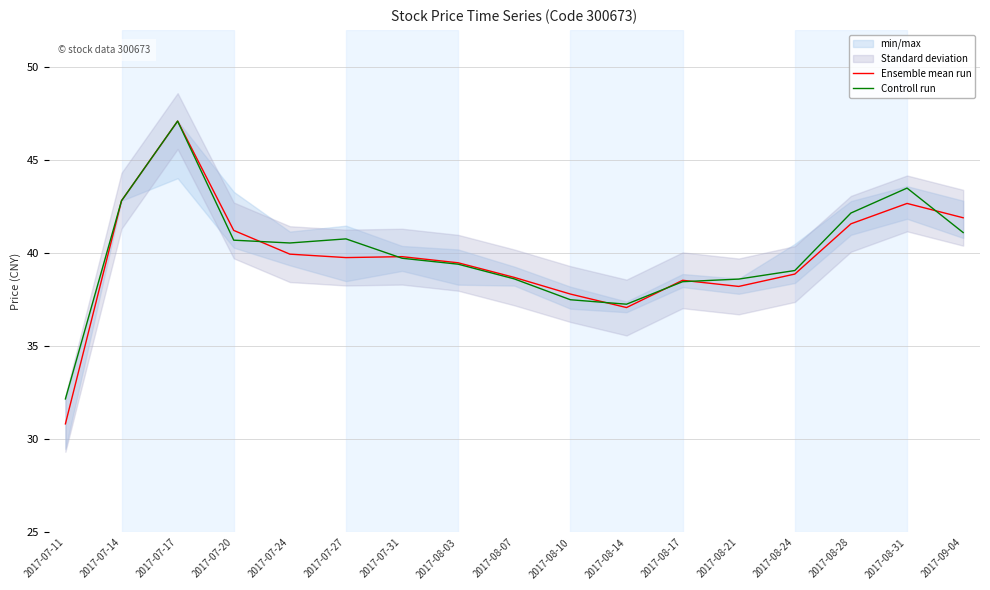

What is the greatest value displayed?

47.1